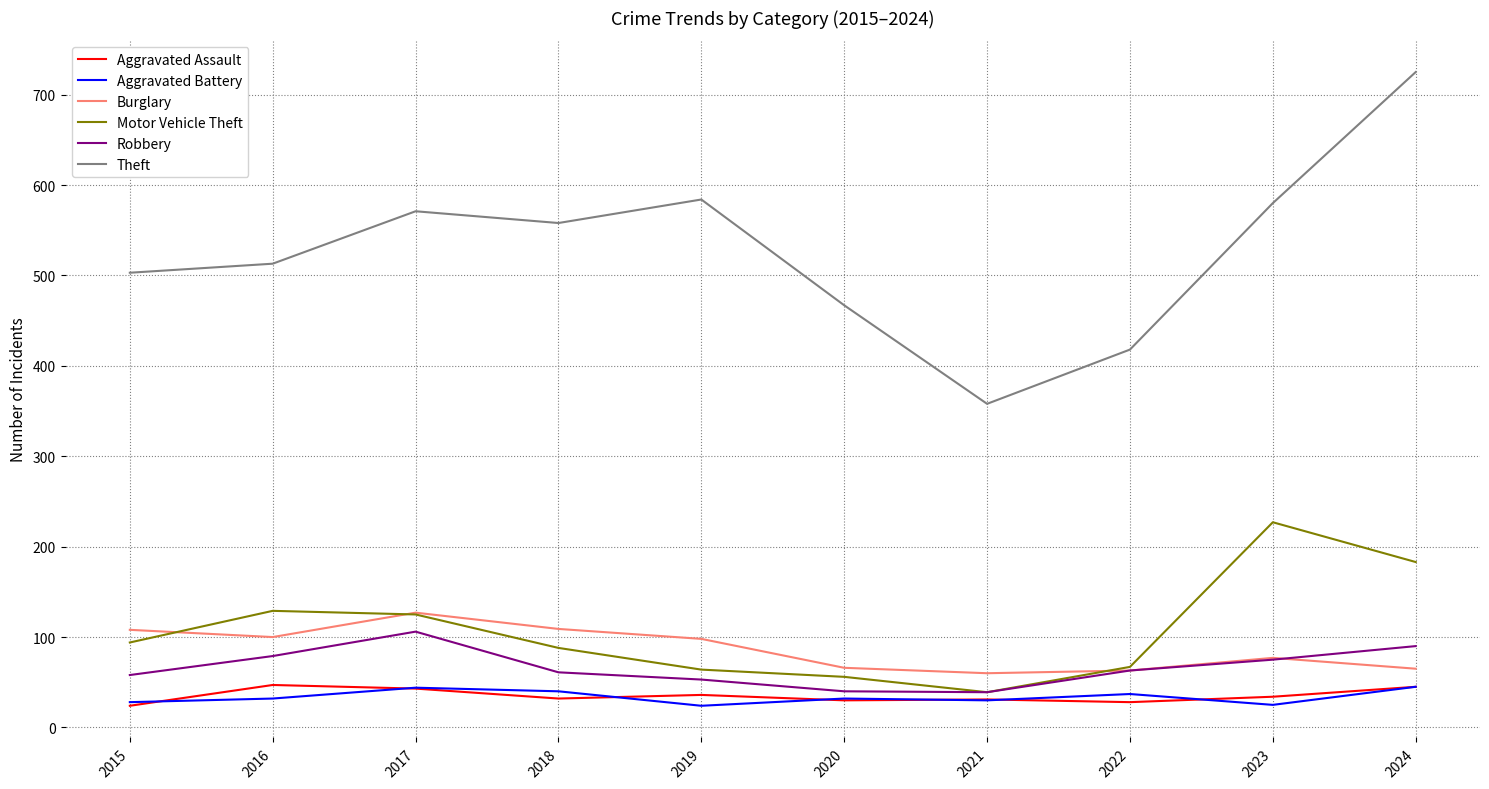

How many lines are shown in the chart?

6